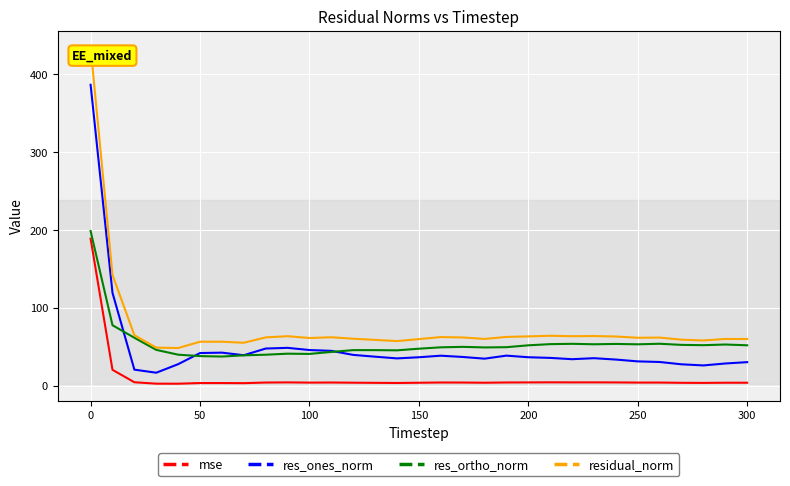

How many lines are shown in the chart?

4